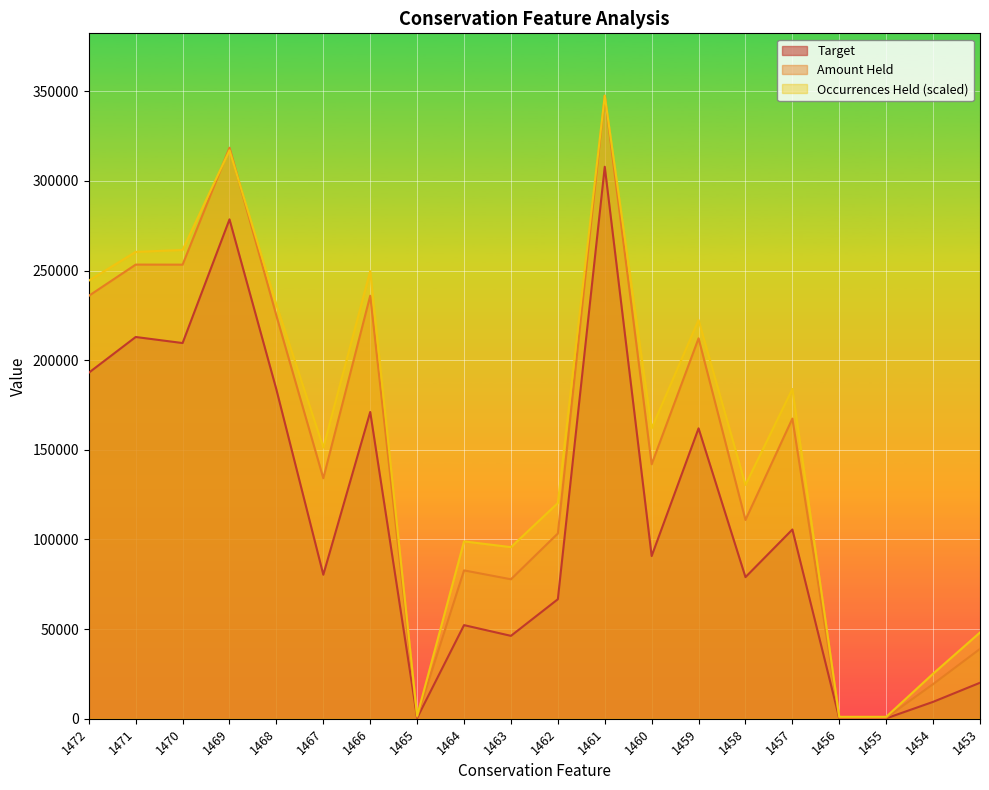

How many values in the Occurrences Held series exceed 162018?

10